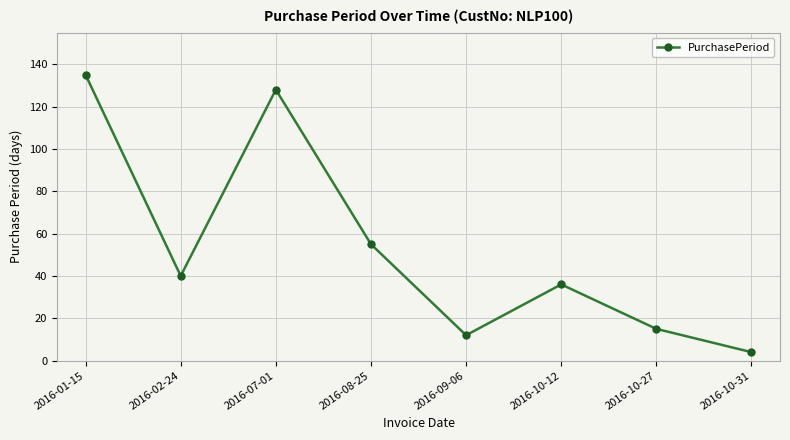

What is the average value?

53